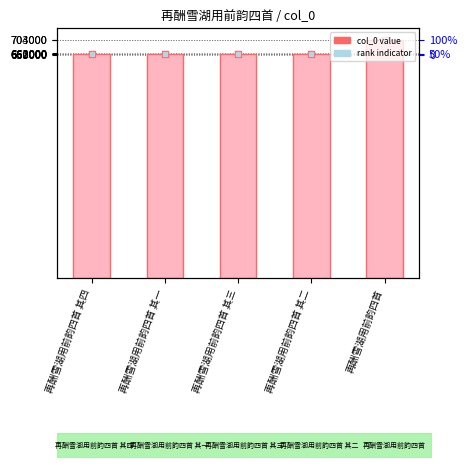

Reading right to left, transcribe all the data shown in this chart.

再酬雪湖用前韵四首=703018	再酬雪湖用前韵四首 其二=660300	再酬雪湖用前韵四首 其三=660301	再酬雪湖用前韵四首 其一=660299	再酬雪湖用前韵四首 其四=660302